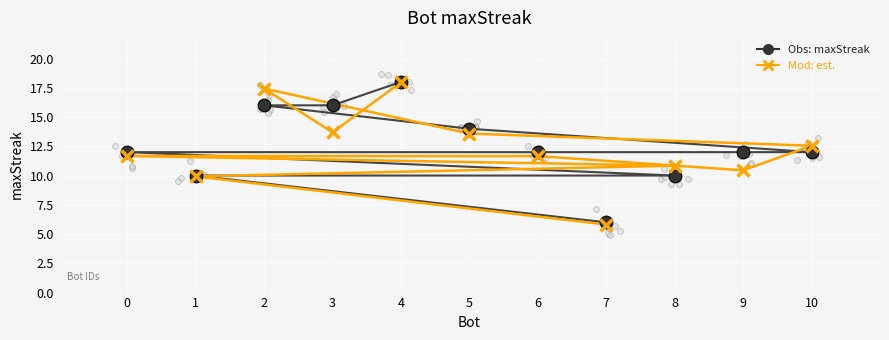

Which series contains the highest Y value?

maxStreak